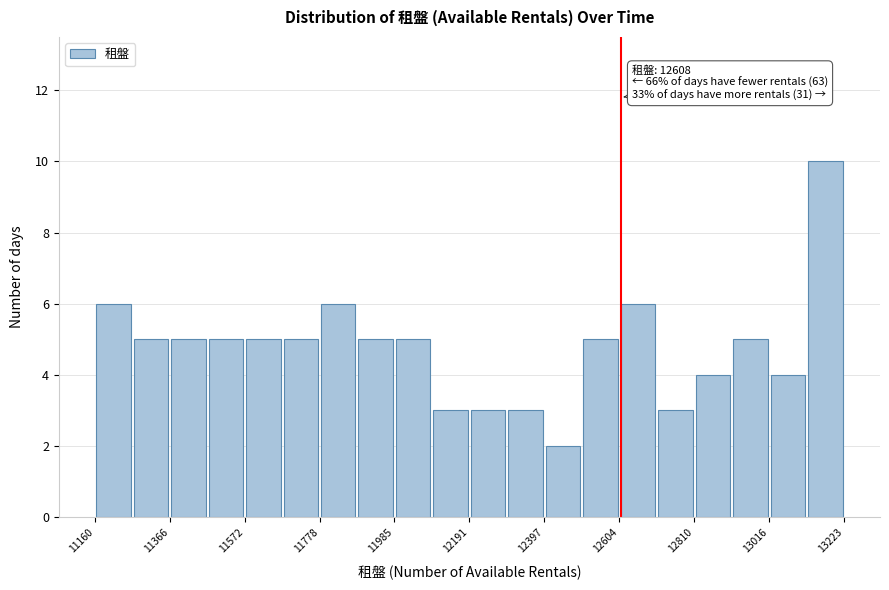

Read against the x-axis, roughly where is the centre of the tallest bar?

13150